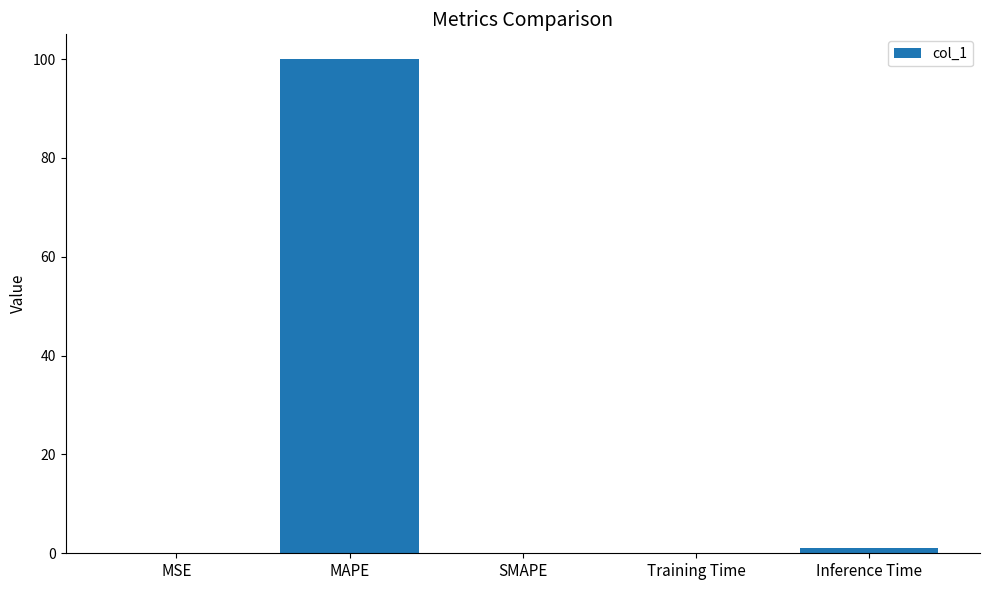

The value at MAPE is 100.0. True or false?

True